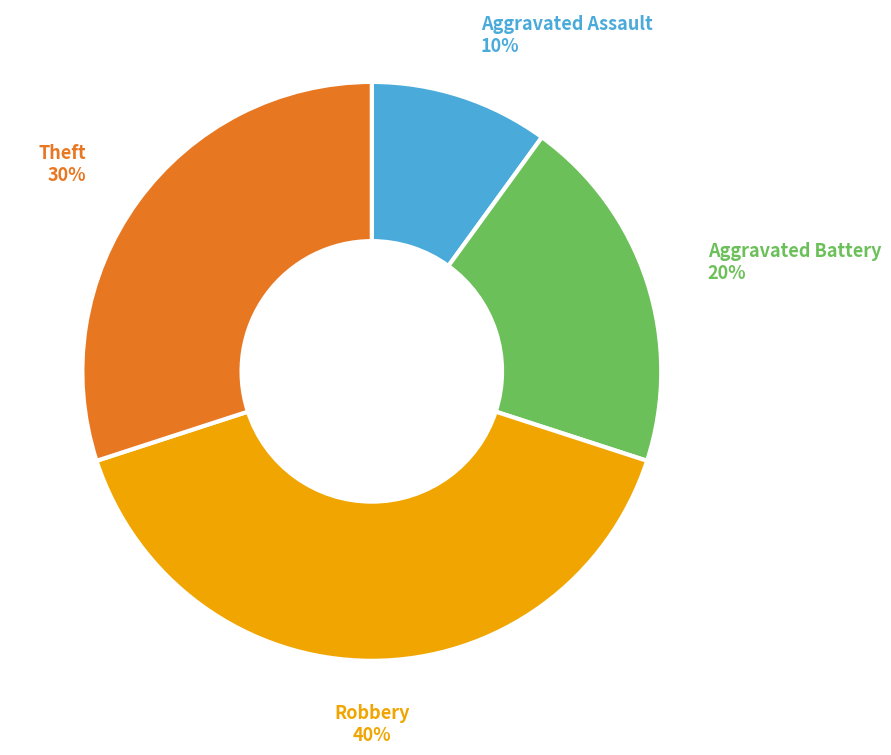

Count the number of slices in the pie.

4